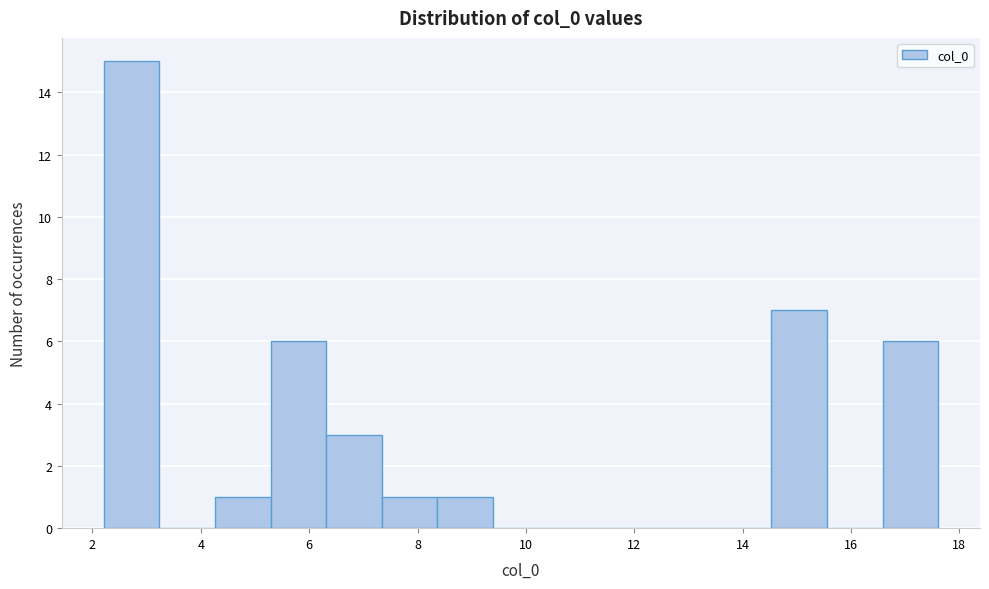

Reading left to right, list every bar in this chart as the range it spans on the x-axis followed by its height. Neither the bar edges nor the heights are printed on the chart, so give them approximately, as read against the axes.

2.2 to 3.2: 15
3.2 to 4.2: 0
4.2 to 5.2: 1
5.2 to 6.4: 6
6.4 to 7.4: 3
7.4 to 8.4: 1
8.4 to 9.4: 1
9.4 to 10.4: 0
10.4 to 11.4: 0
11.4 to 12.4: 0
12.4 to 13.6: 0
13.6 to 14.6: 0
14.6 to 15.6: 7
15.6 to 16.6: 0
16.6 to 17.6: 6